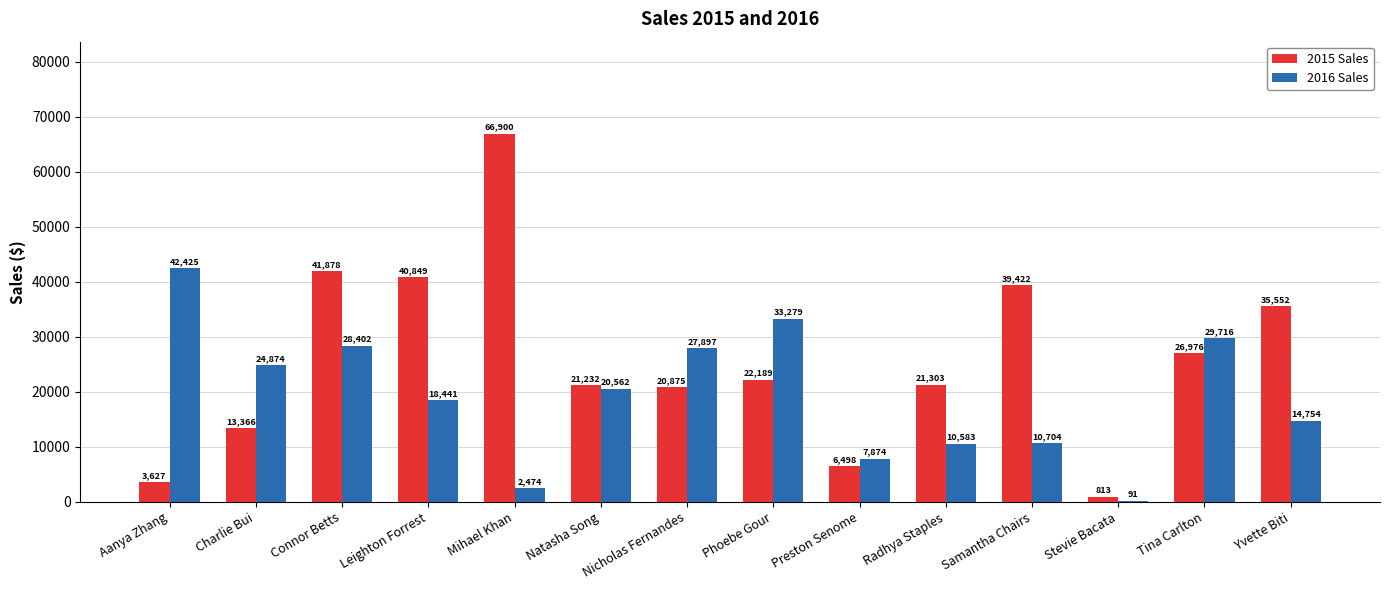

What is the maximum value shown in the chart?

66900.4